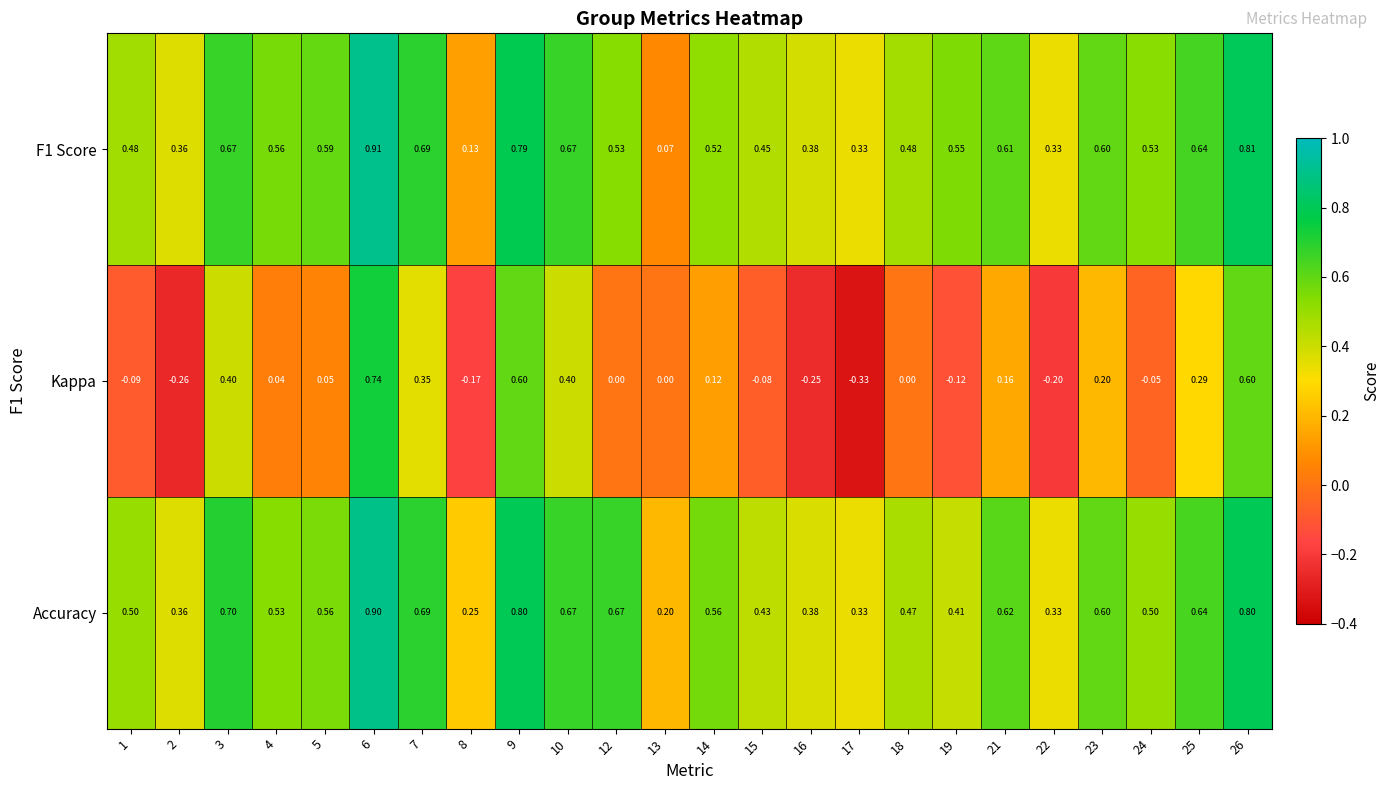

Which series changed the most between 9 and 14?

Kappa